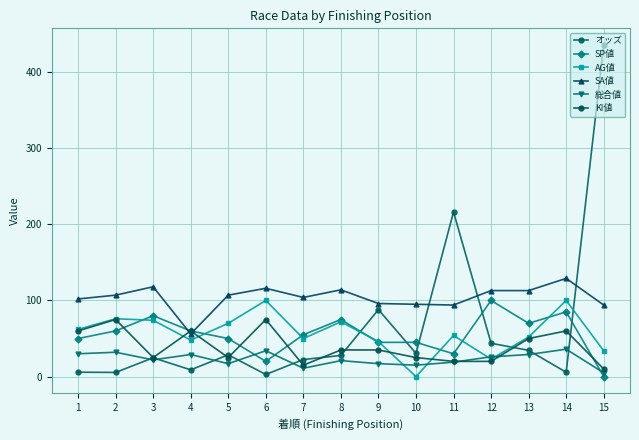

At which category is the sum across all series the highest?

15